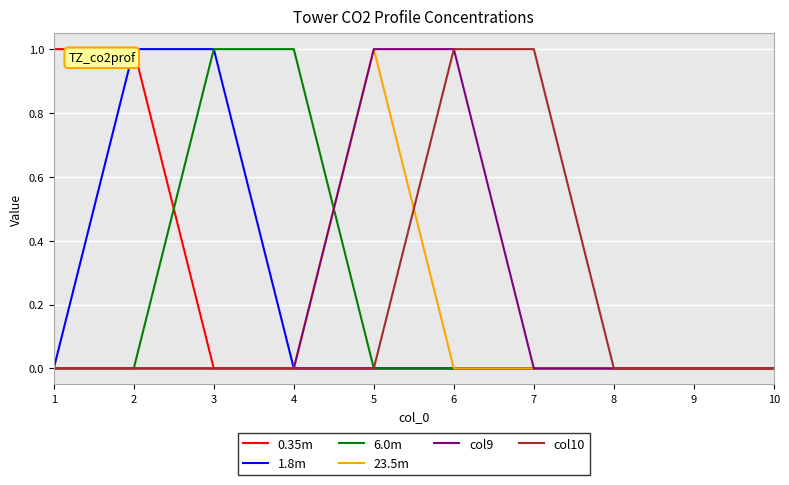

At which label does 23.5m reach its peak?

5